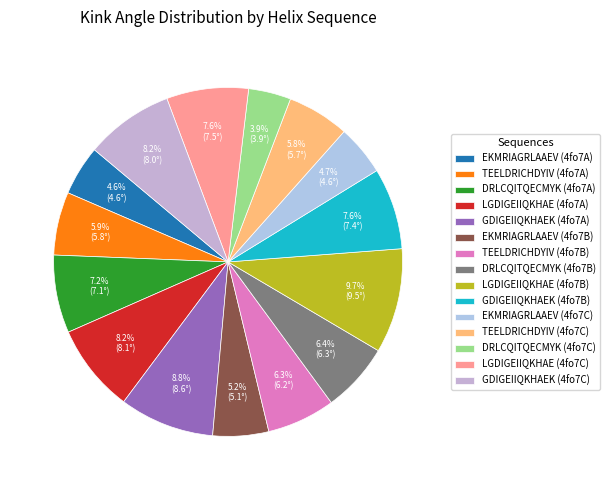

Which category has the smallest portion of the pie?

DRLCQITQECMYK (4fo7C)